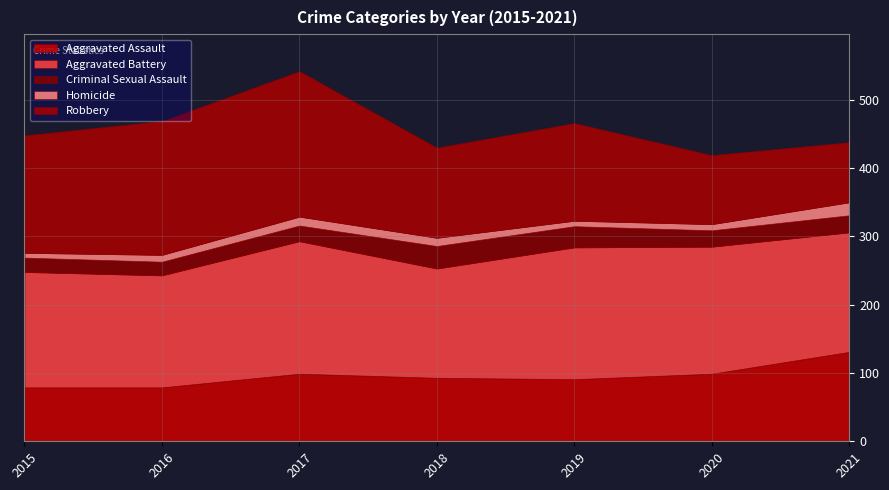

How many data points in Aggravated Battery are less than 175?

3